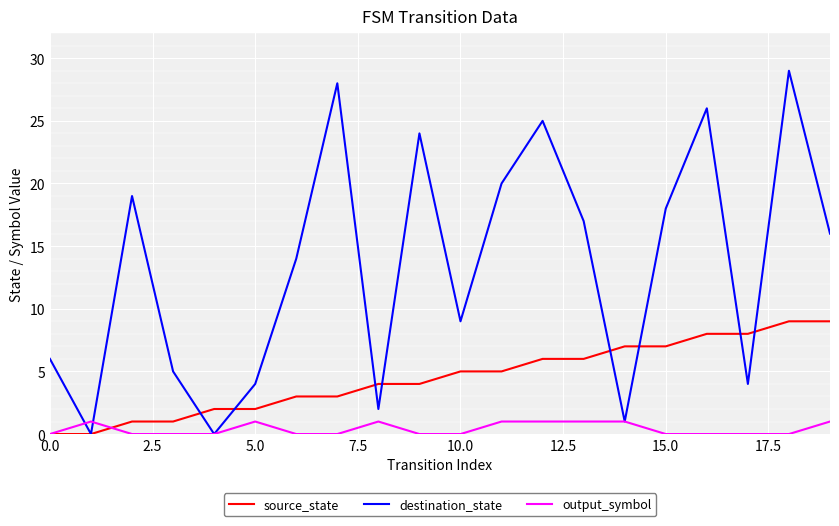

Which series has the largest total across all categories?

destination_state